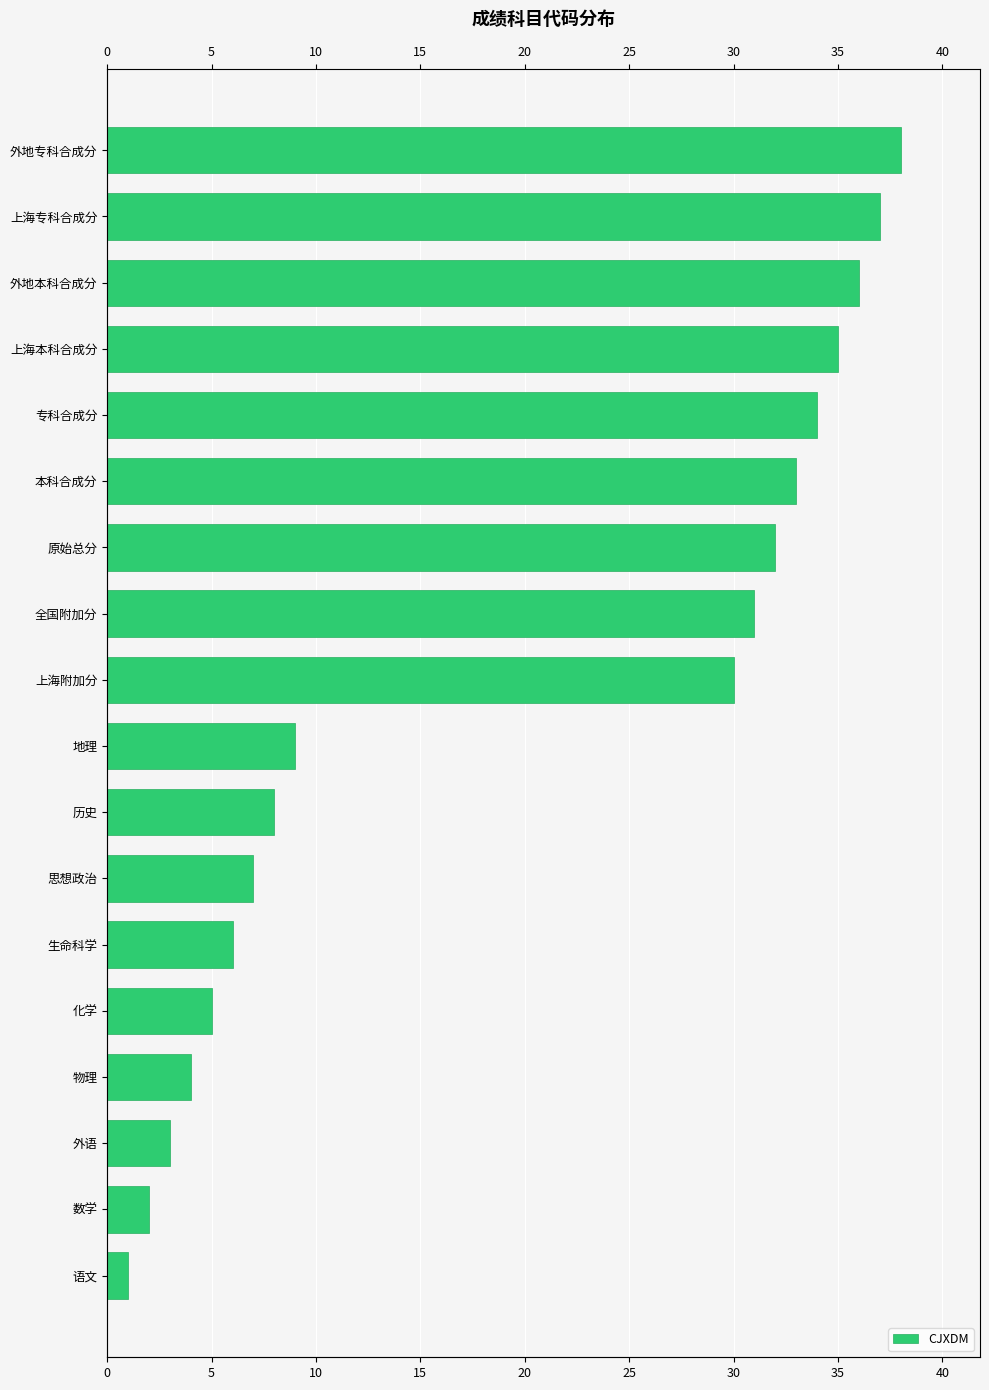

What is the greatest value displayed?

38